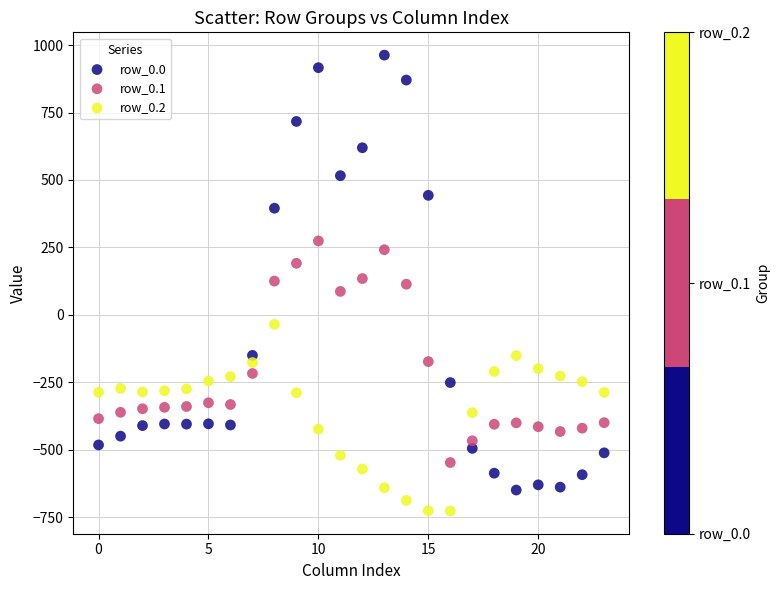

Across all data points, what is the range of Y values (max minus min)?

1689.3